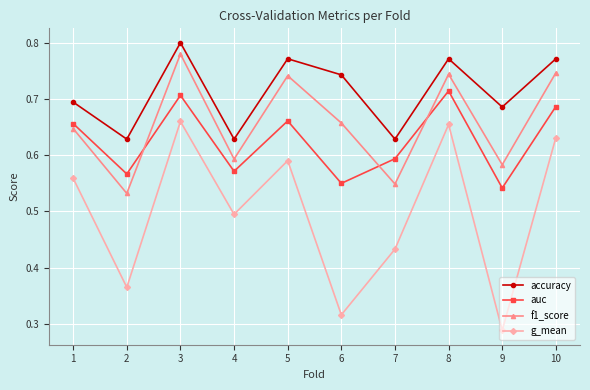

Is it true that accuracy equals 0.2 at 6?

False